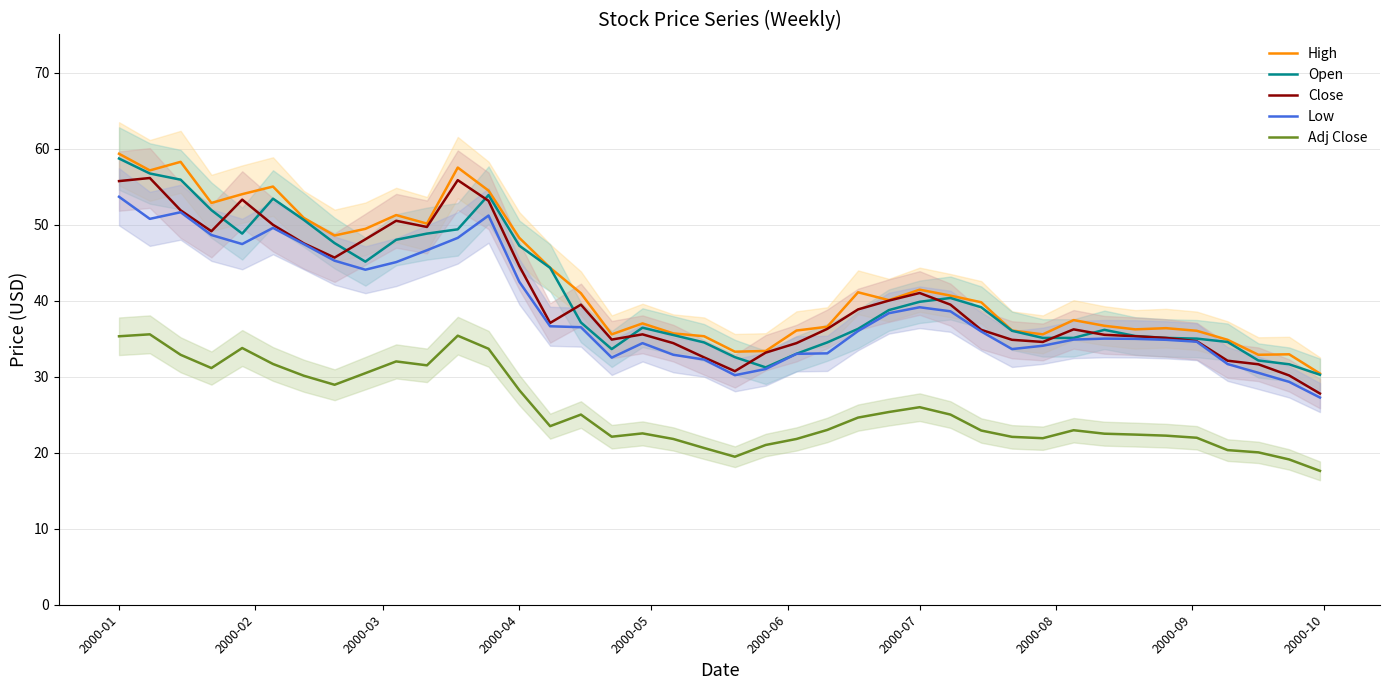

True or false: High has a value of 14.3 at 2000-04.

False